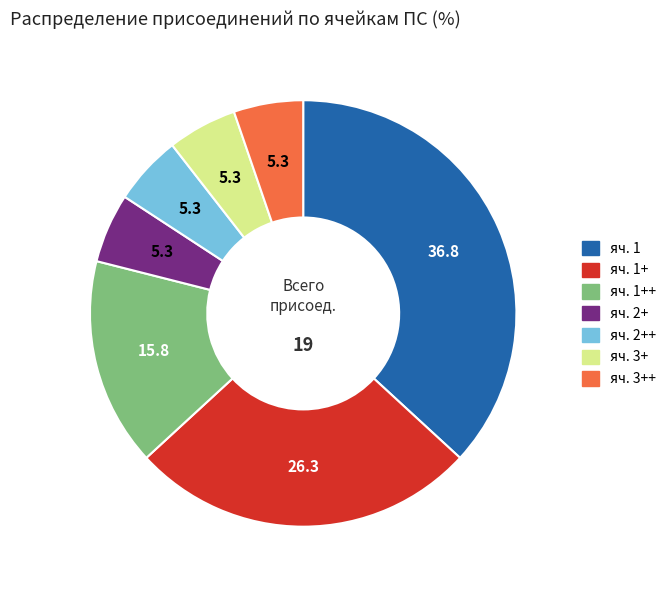

Is there a majority slice in this chart?

No